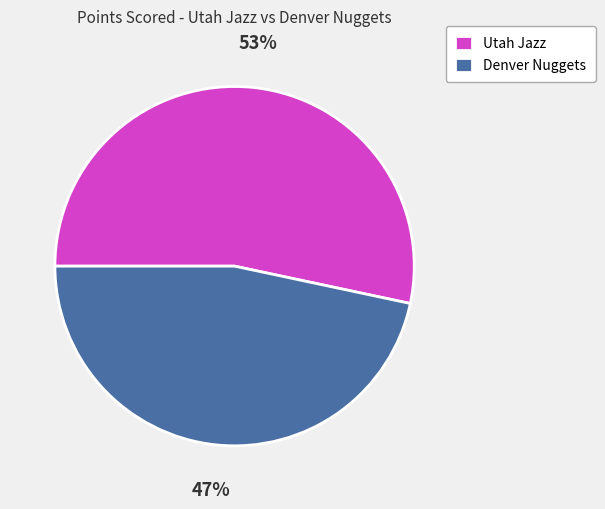

Rank the categories by value from lowest to highest.

Denver Nuggets, Utah Jazz